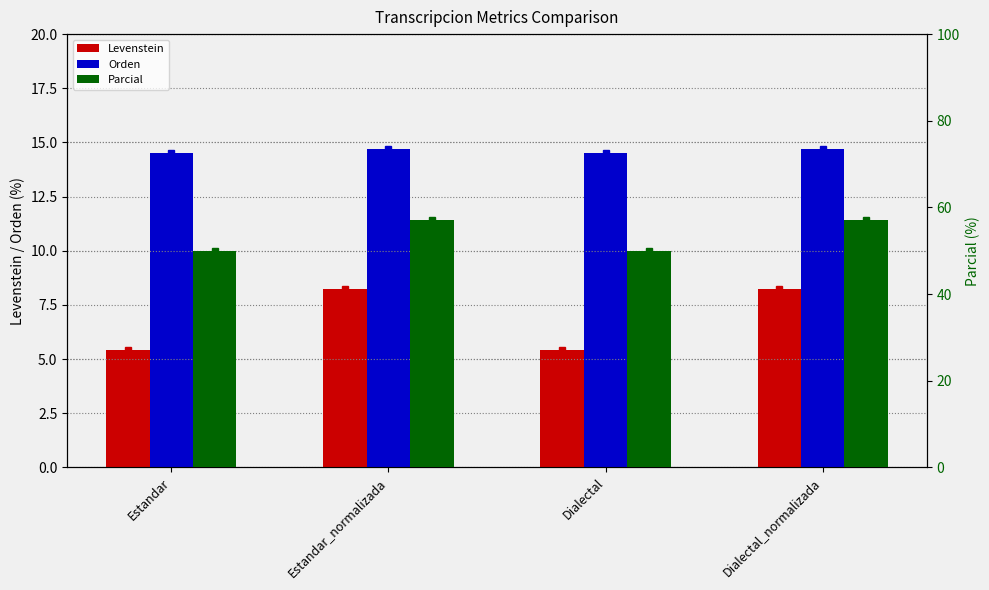

Reading left to right, list all the values displayed in this chart.

Levenstein: Estandar=5.4	Estandar_normalizada=8.2	Dialectal=5.4	Dialectal_normalizada=8.2
Orden: Estandar=14.5	Estandar_normalizada=14.7	Dialectal=14.5	Dialectal_normalizada=14.7
Parcial: Estandar=50.0	Estandar_normalizada=57.1	Dialectal=50.0	Dialectal_normalizada=57.1